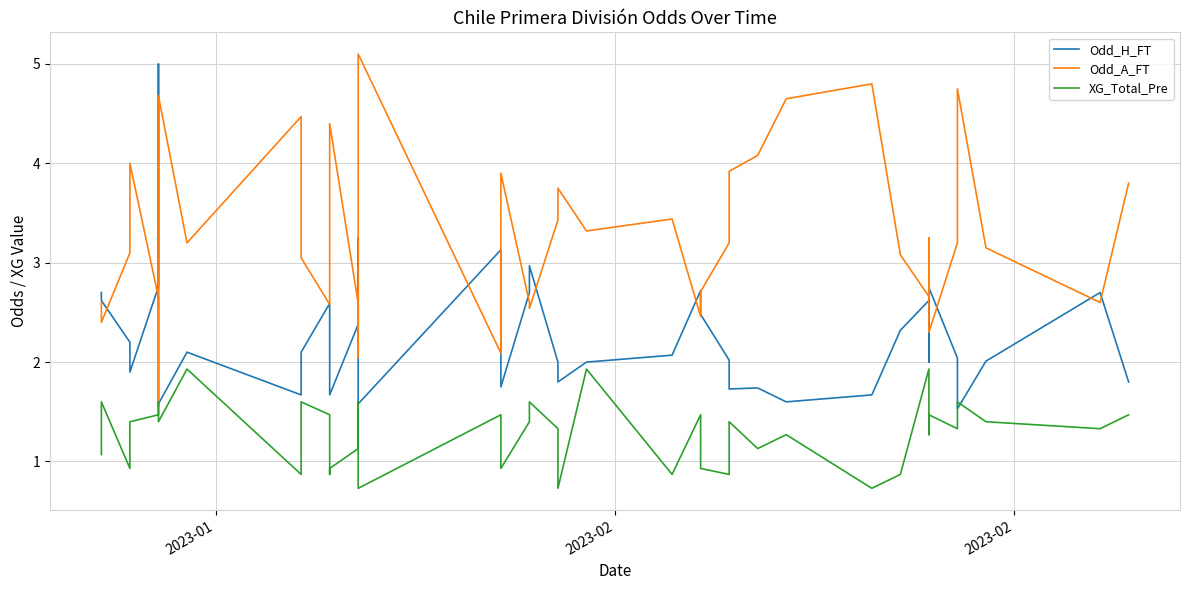

Reading left to right, what are all the values shown in this chart?

Odd_H_FT: 2.7	2.6	2.2	1.9	2.8	5.0	1.6	2.1	1.7	2.1	2.6	2.1	1.7	2.4	3.2	1.6	3.1	1.8	2.7	3.0	2.0	1.8	2.0	2.1	2.7	2.5	2.0	1.7	1.7	1.6	1.7	2.3	2.6	2.0	2.8	2.0	1.5	2.0	2.7	1.8
Odd_A_FT: 2.6	2.4	3.1	4.0	2.6	1.6	4.7	3.2	4.5	3.0	2.6	3.0	4.4	2.6	2.0	5.1	2.1	3.9	2.6	2.5	3.4	3.8	3.3	3.4	2.5	2.7	3.2	3.9	4.1	4.7	4.8	3.1	2.7	3.2	2.3	3.2	4.8	3.1	2.6	3.8
XG_Total_Pre: 1.1	1.6	0.9	1.4	1.5	1.6	1.4	1.9	0.9	1.6	1.5	0.9	0.9	1.1	1.6	0.7	1.5	0.9	1.4	1.6	1.3	0.7	1.9	0.9	1.5	0.9	0.9	1.4	1.1	1.3	0.7	0.9	1.9	1.3	1.5	1.3	1.6	1.4	1.3	1.5